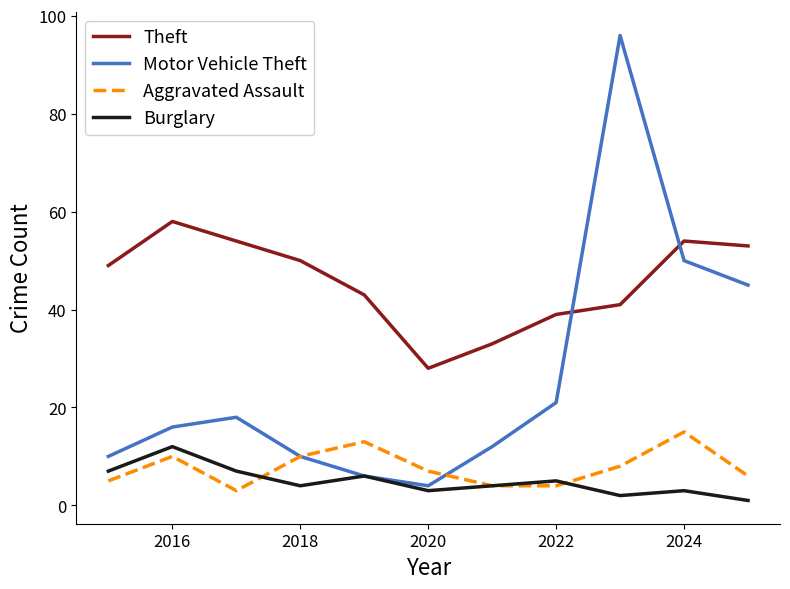

What are all the series names shown in the legend?

Theft, Motor Vehicle Theft, Aggravated Assault, Burglary